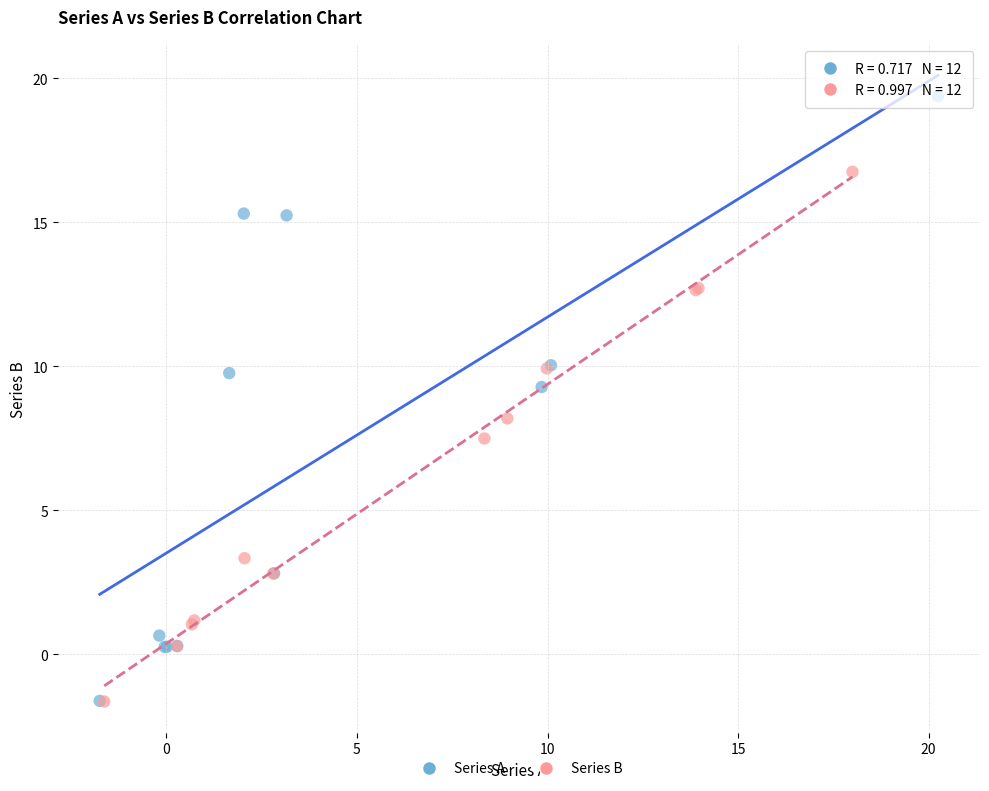

Which series has the widest spread of Y values?

Series A